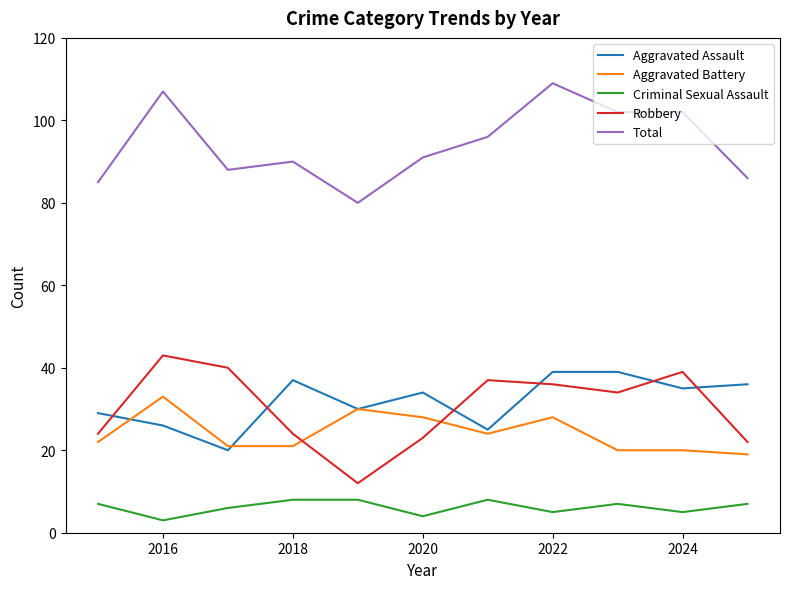

True or false: Total and Criminal Sexual Assault intersect in this chart.

False